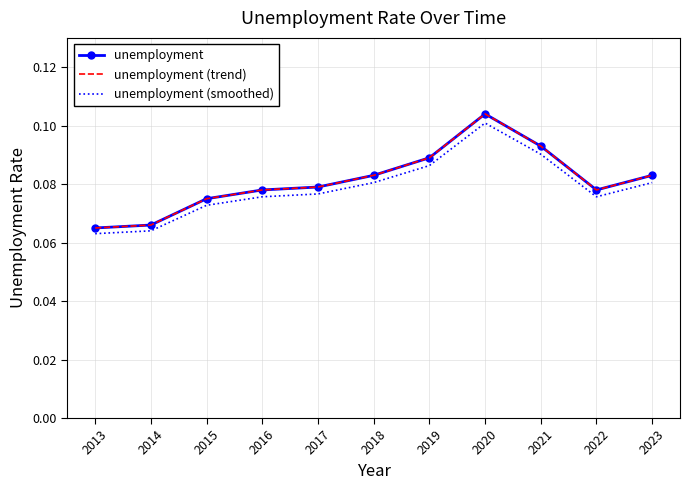

How many categories are shown in the chart?

11